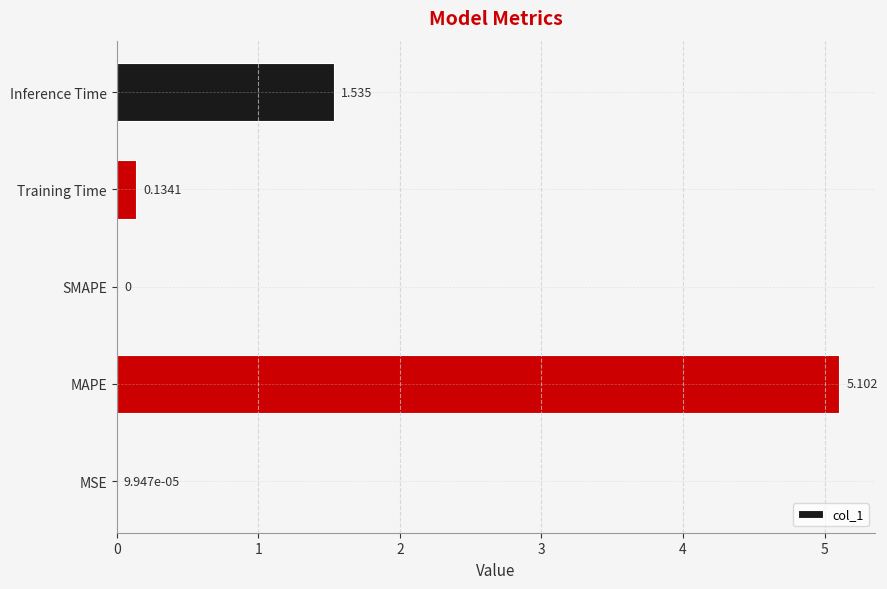

What is the average value?

1.4